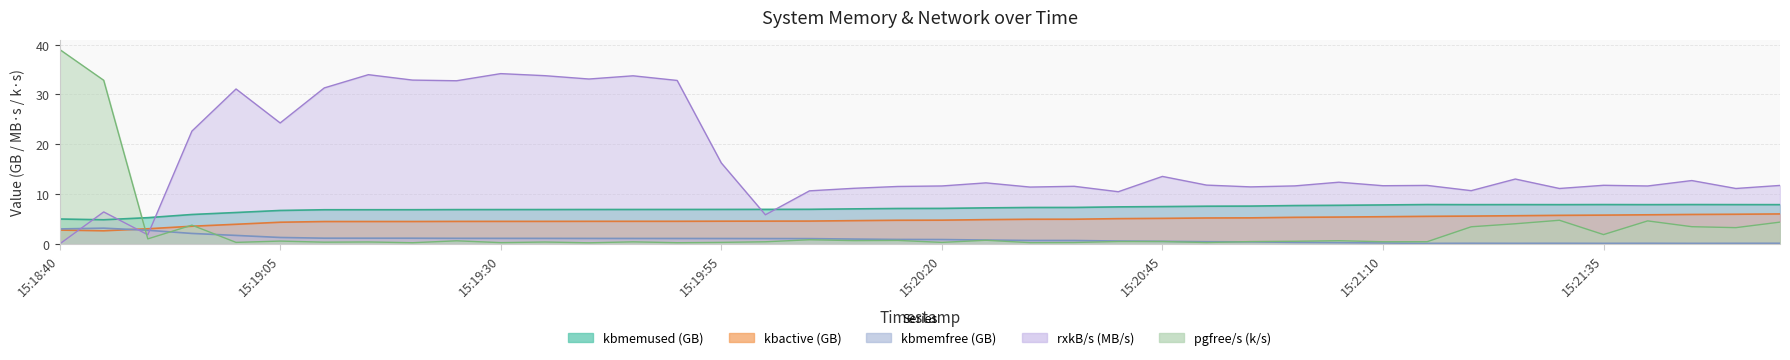

What is the label of the 32nd point from the left?

15:21:15